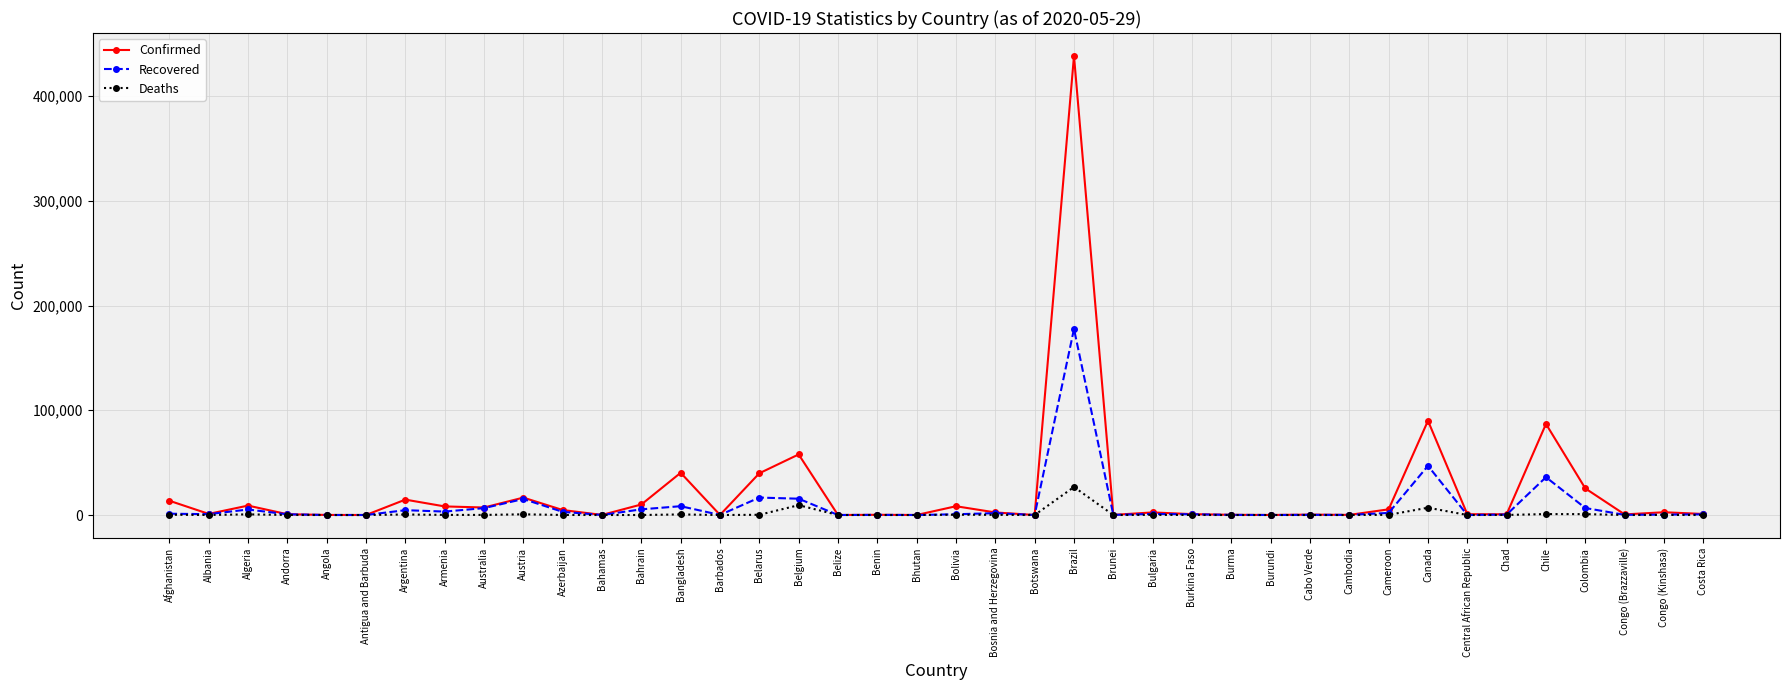

At how many categories does at least one series exceed 117985?

1